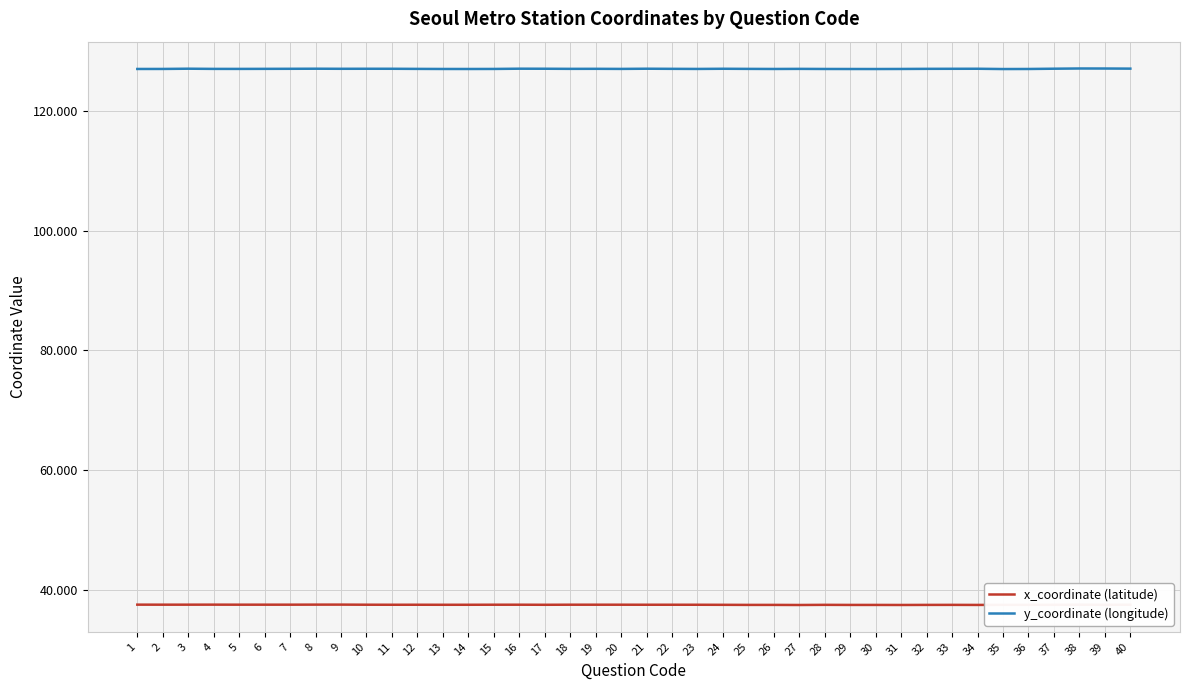

Does the chart have visible grid lines?

Yes